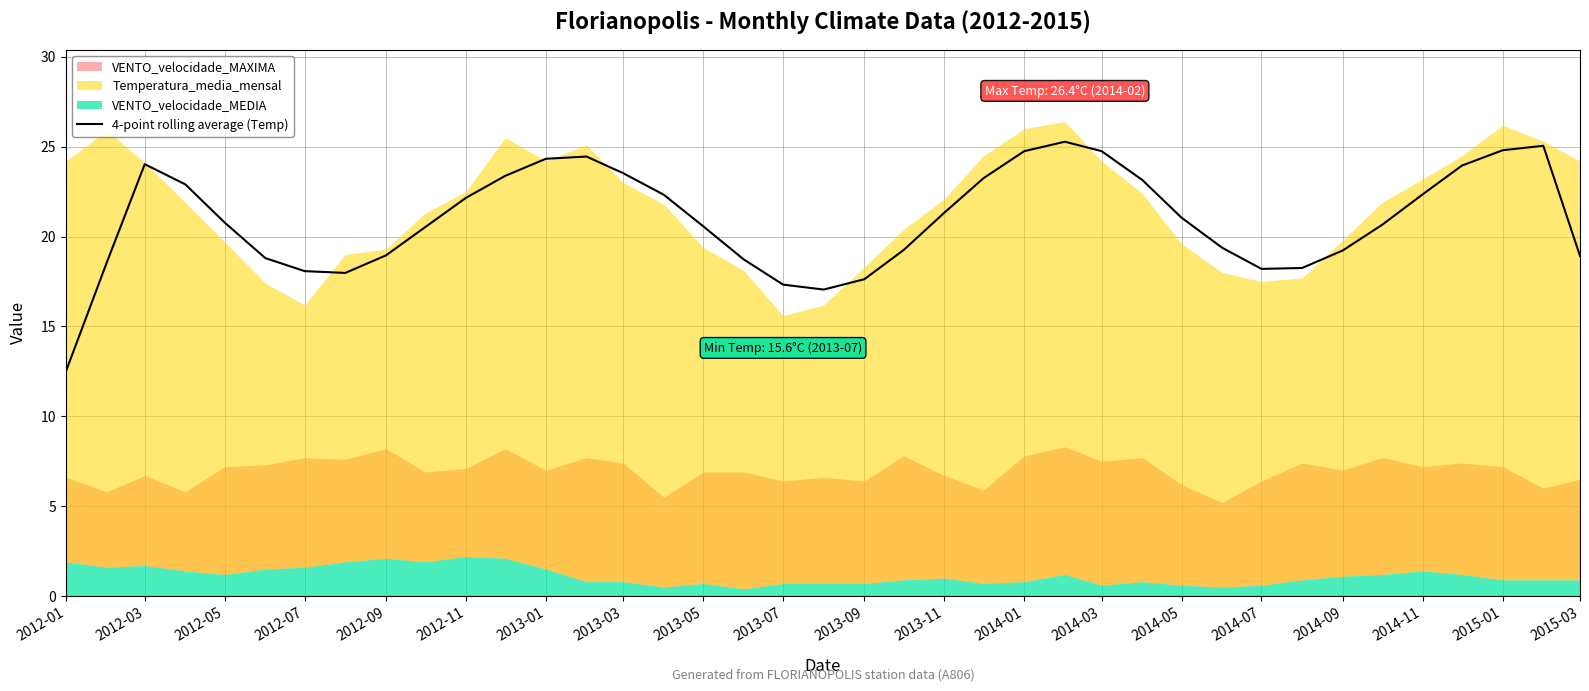

Is it true that 4-point rolling average (Temp) equals 22.4 at 2014-11?

True